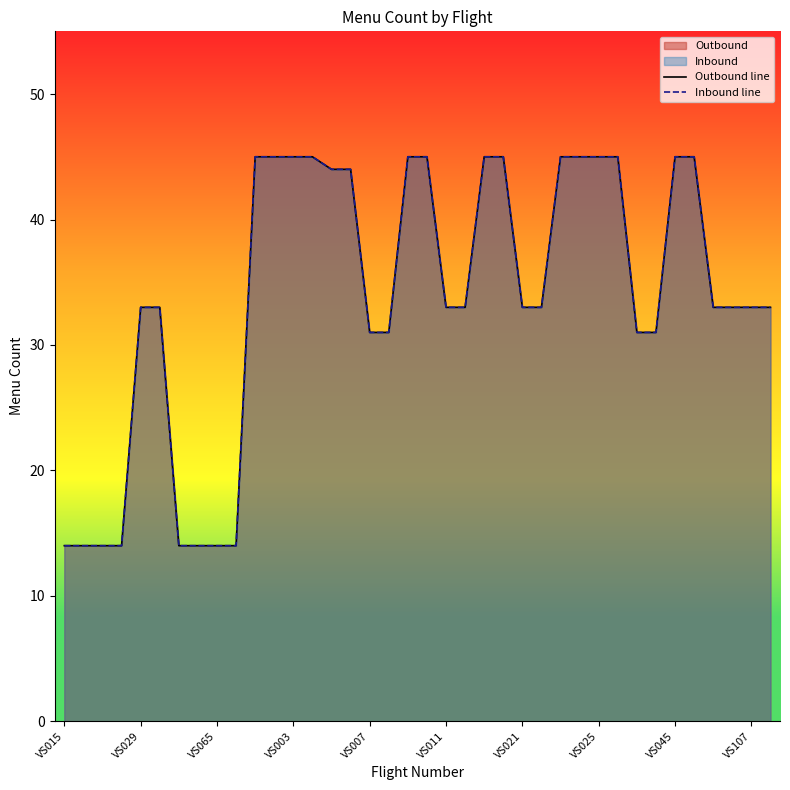

Rank the series at VS003 from highest to lowest value.

Outbound line, Inbound line